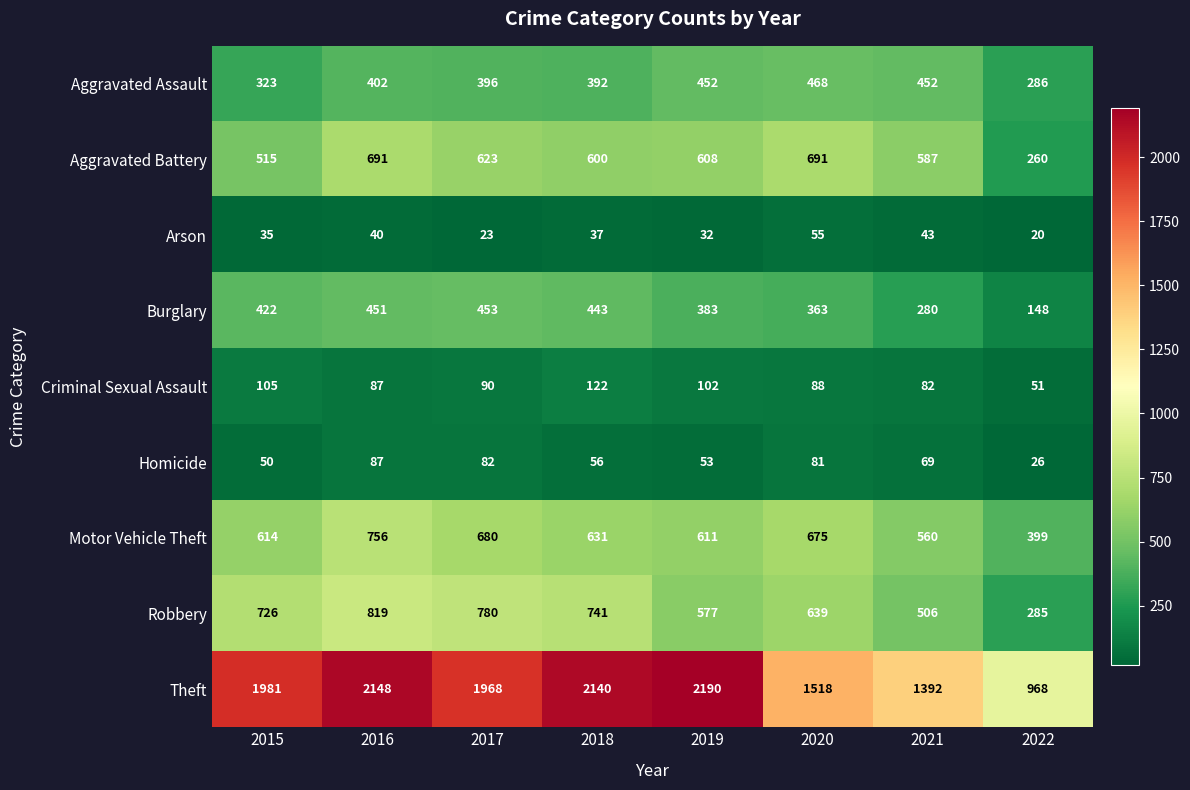

At which category is the sum across all series the highest?

2016